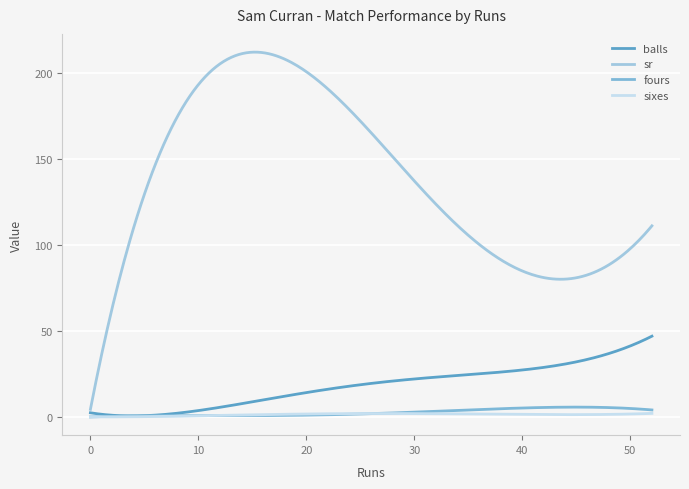

Which category has the highest value in the fours series?

52